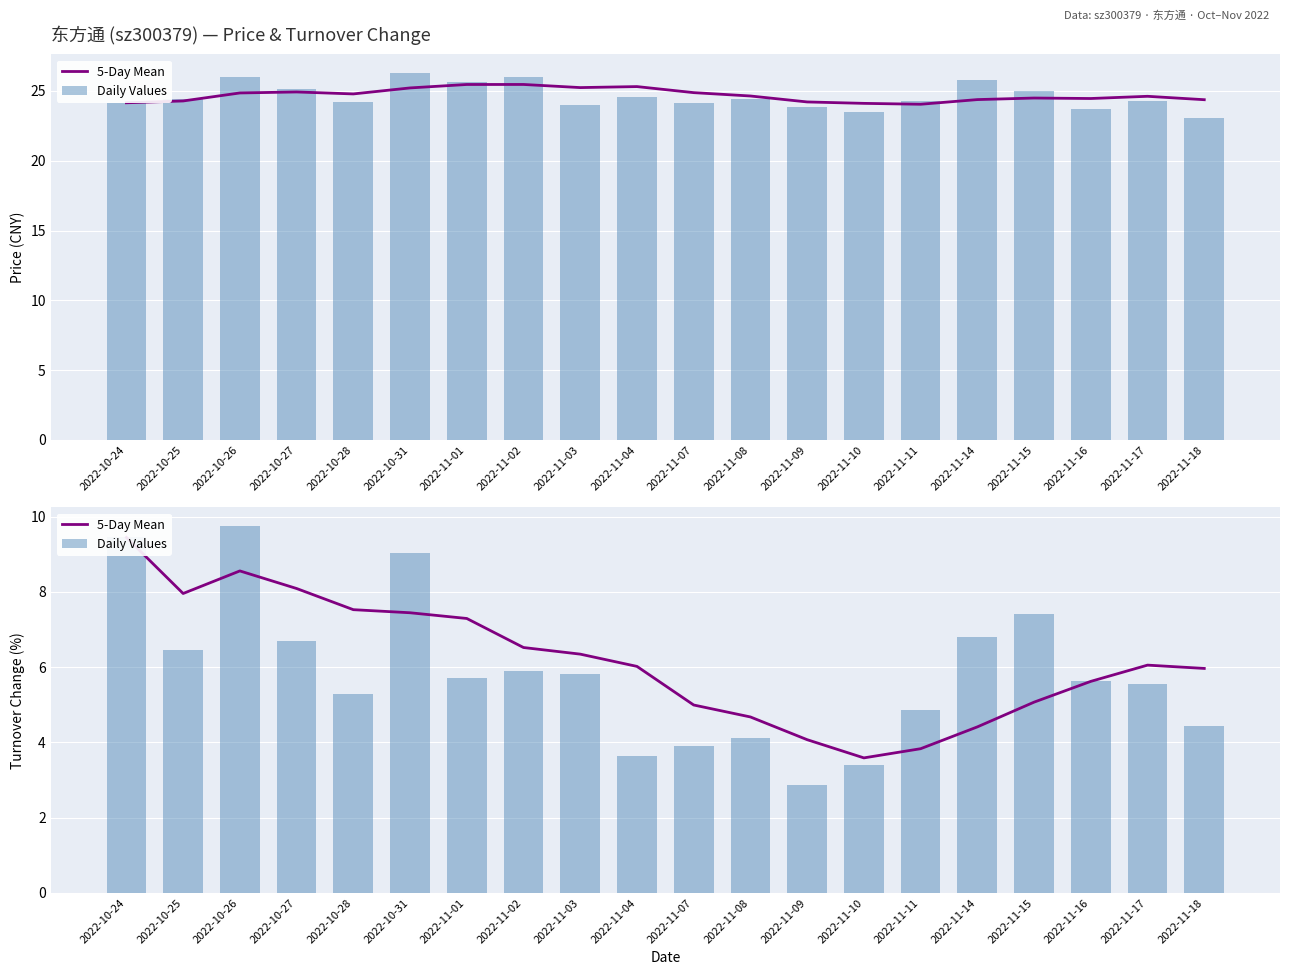

What is the difference between the second highest and minimum values in the 5-Day Mean series?

5.0